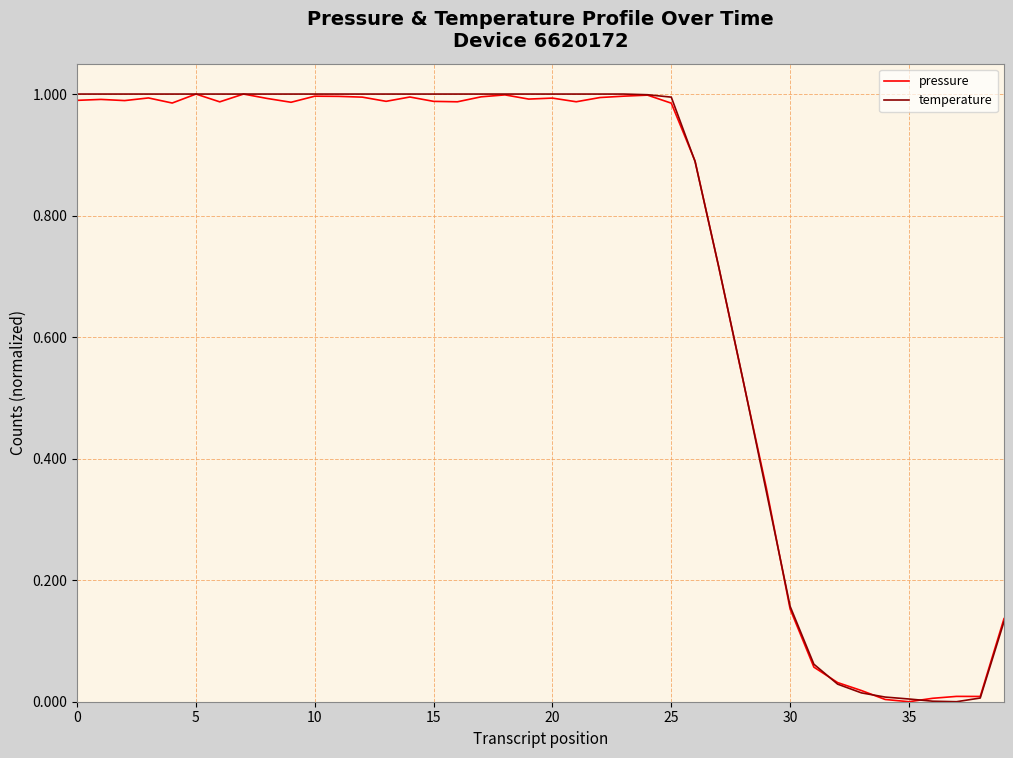

What is the sum of all temperature values?

28.9